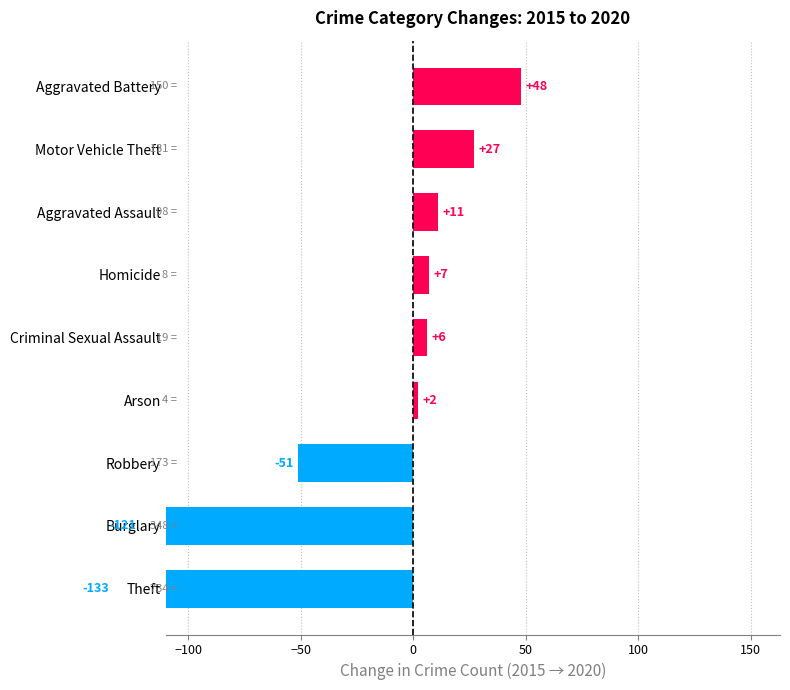

How many values are below 6?

4